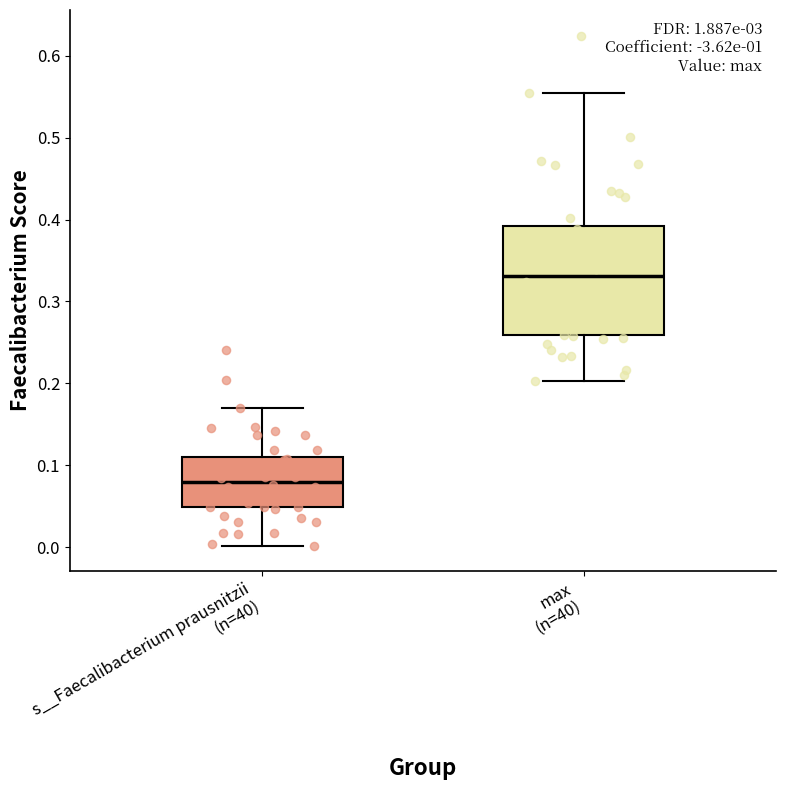

Reading left to right, read every box against the y-axis: the position of its median line, the range the box covers, and the ends of its whiskers. The values are not printed on the chart, so give them approximately, as read against the axis.

s__Faecalibacterium prausnitzii (n=40): median 0.08, box 0.05 to 0.11, whiskers 0.00 to 0.17
max (n=40): median 0.33, box 0.26 to 0.39, whiskers 0.20 to 0.55